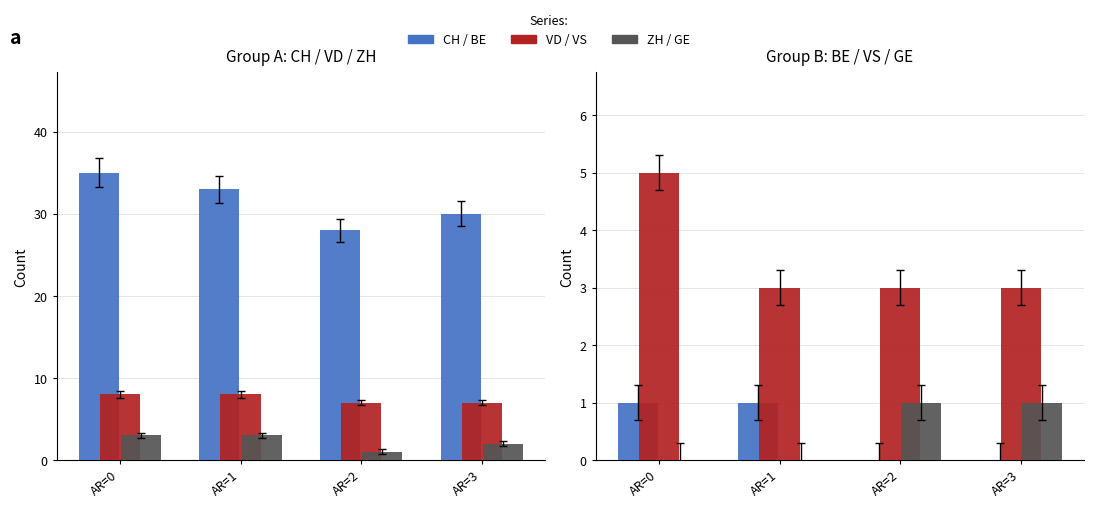

Rank the categories by VS value from lowest to highest.

AR=1, AR=2, AR=3, AR=0